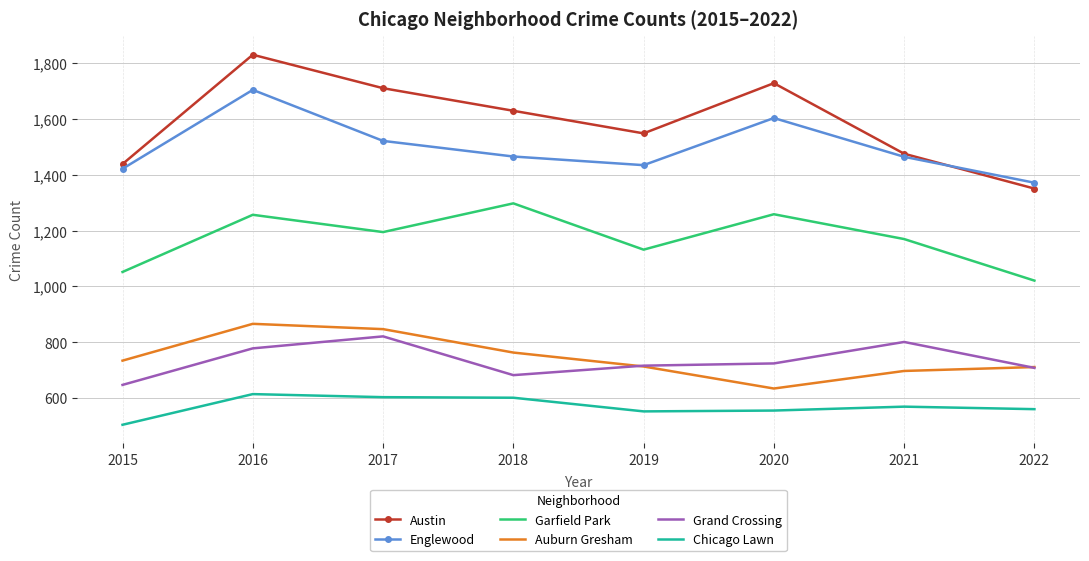

What is the difference between the highest and lowest values at 2016?

1217